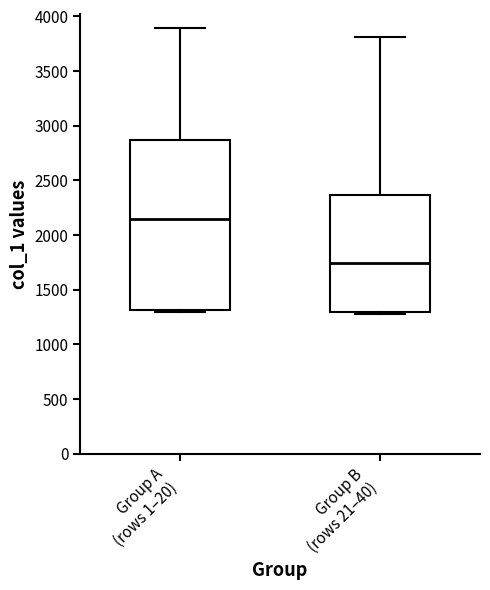

Reading left to right, read every box against the y-axis: the position of its median line, the range the box covers, and the ends of its whiskers. The values are not printed on the chart, so give them approximately, as read against the axis.

Group A (rows 1–20): median 2150, box 1300 to 2850, whiskers 1300 (just below the box's lower edge) to 3900
Group B (rows 21–40): median 1750, box 1300 to 2350, whiskers 1300 to 3800